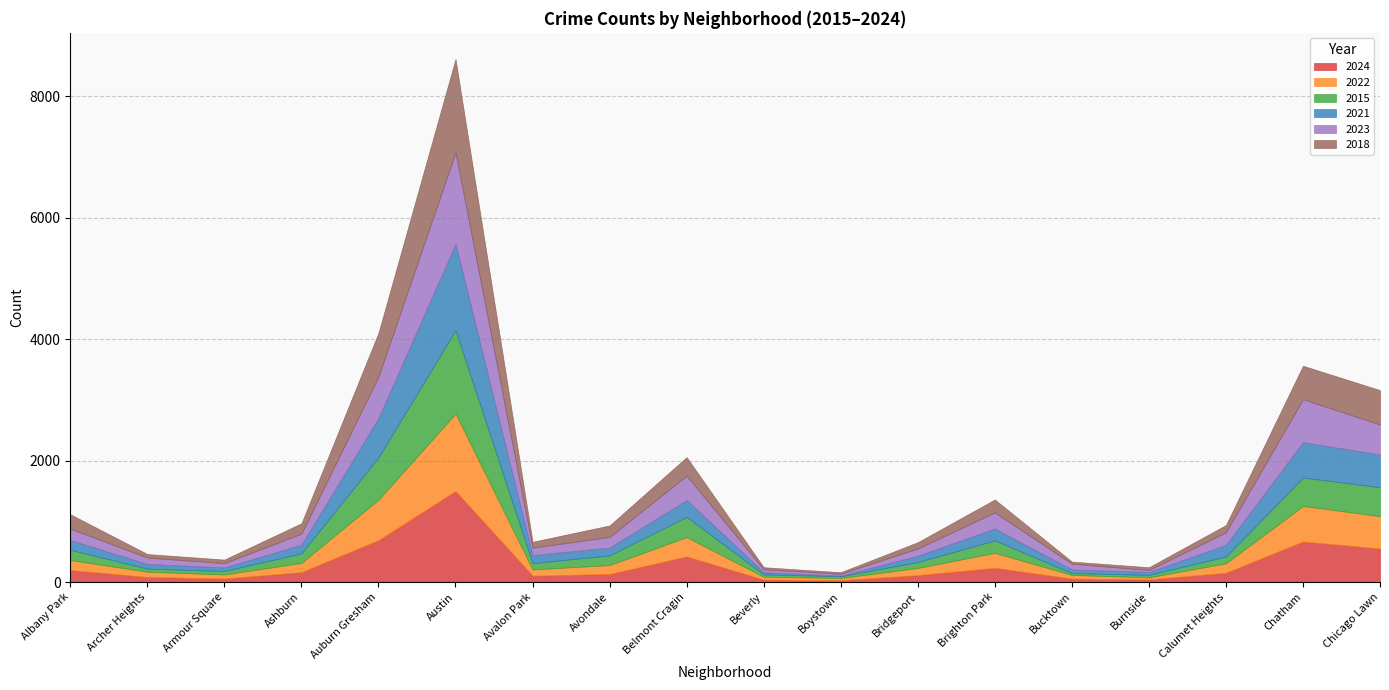

After their last crossing, which series has the higher values: 2015 or 2022?

2022